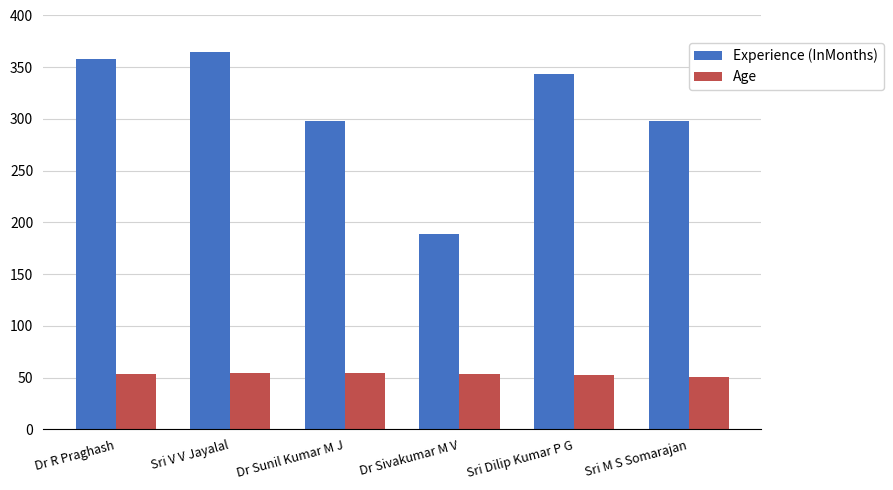

What is the spread (max minus min) of values at Dr R Praghash?

305